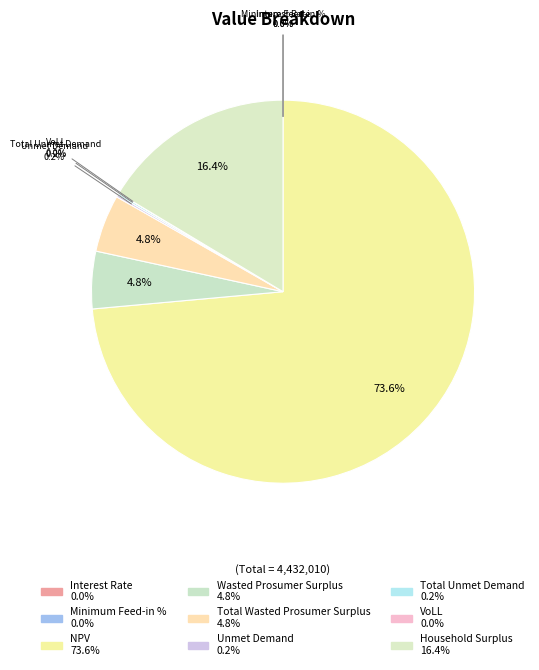

Combined, do Household Surplus and NPV account for over 50%?

Yes